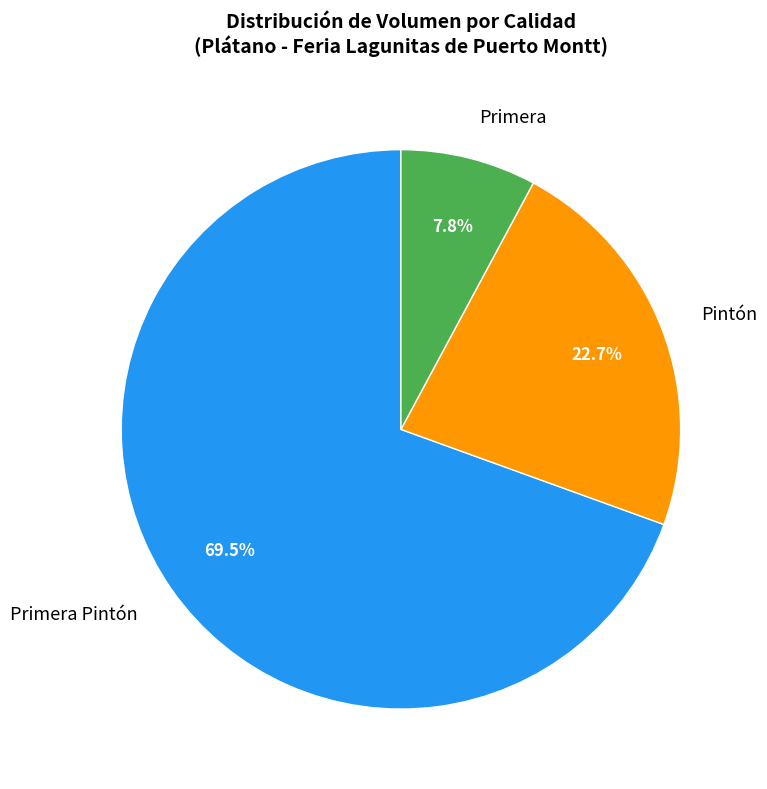

What percentage is NOT represented by Primera Pintón?

30.5%